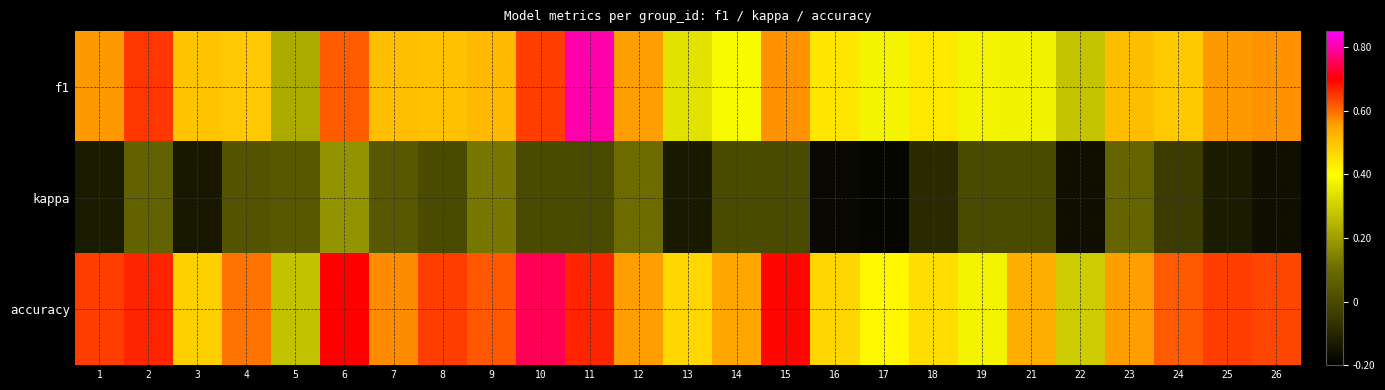

Rank the series at 14 from lowest to highest value.

kappa, f1, accuracy